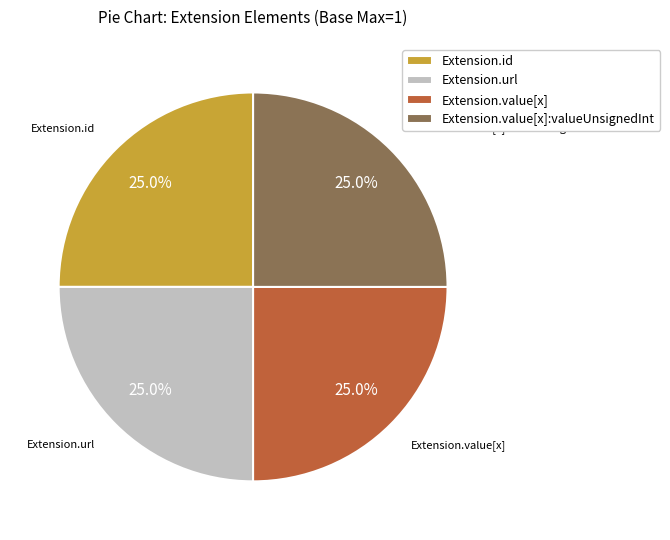

Count the number of slices in the pie.

4